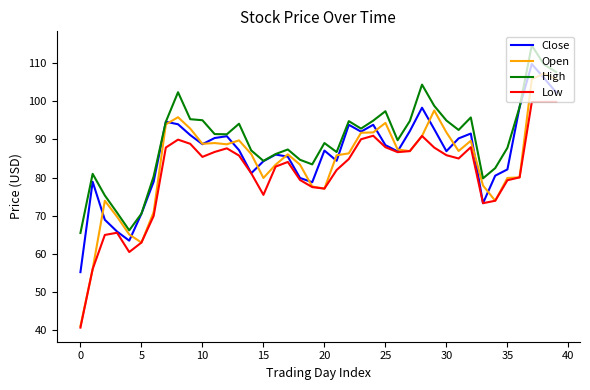

Which series has the largest range (max minus min)?

Open